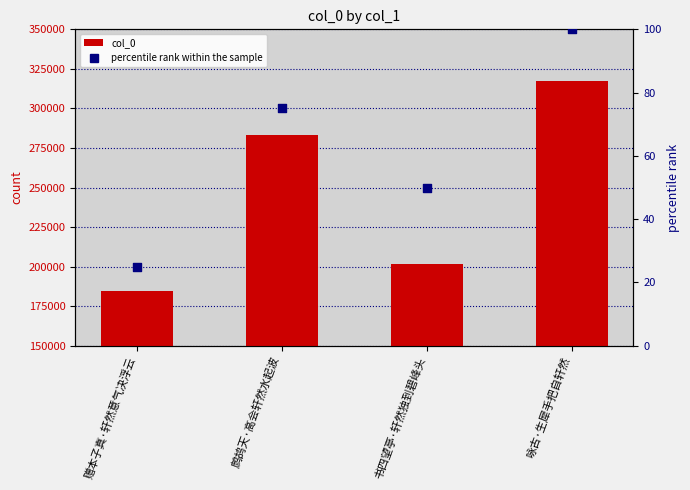

What are all the series names shown in the legend?

col_0, percentile rank within the sample